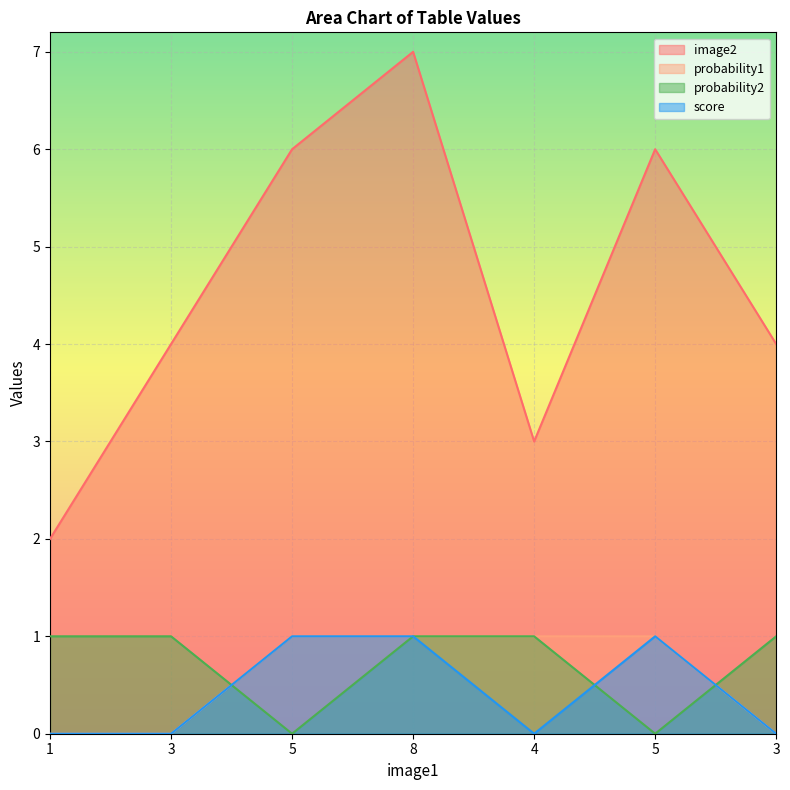

How many interior local peaks does the score series have?

1